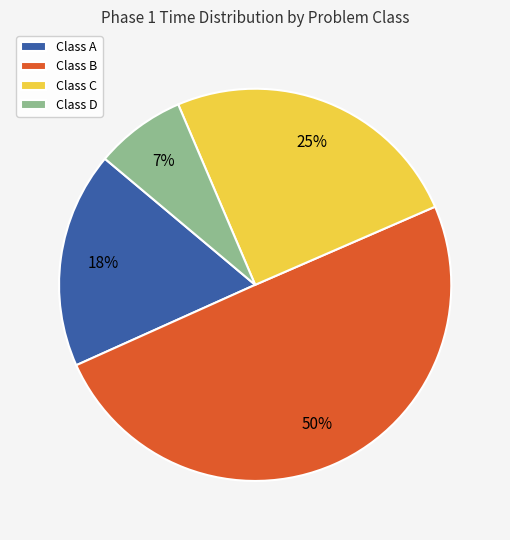

Approximately how many times larger is the value at Class B compared to Class C?

2.0